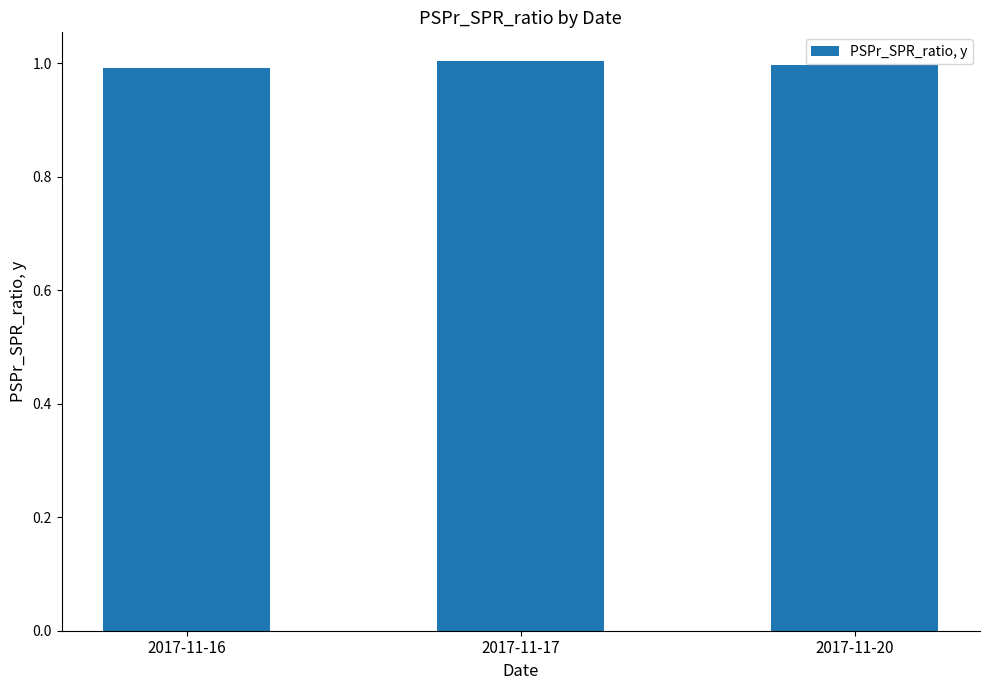

True or false: the data shows 1.0 at 2017-11-20.

True